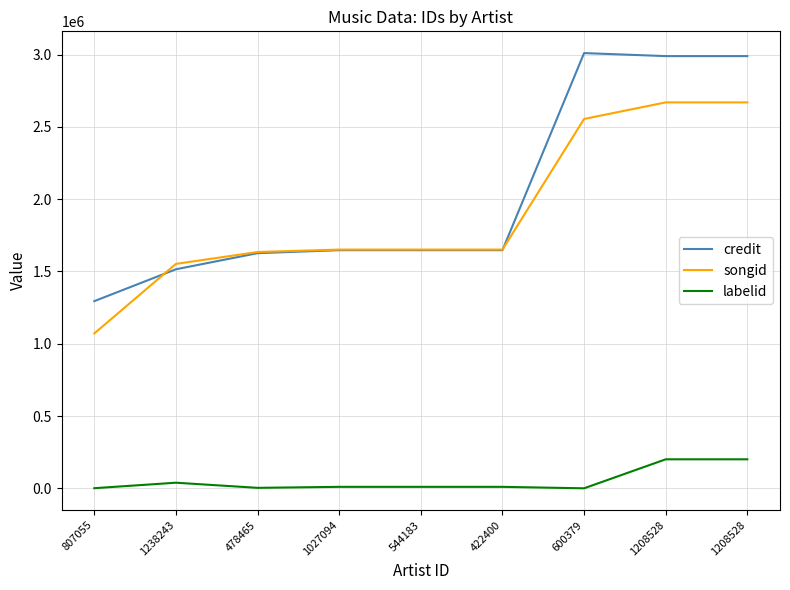

What is the difference between the maximum and minimum values in the credit series?

1715339